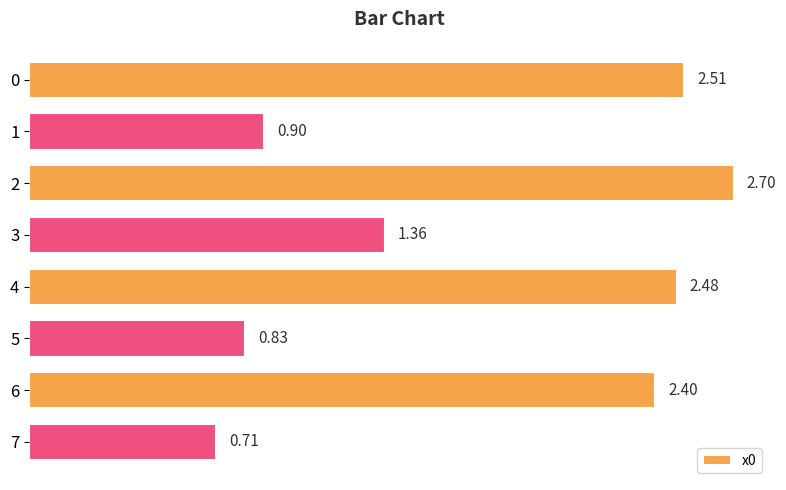

What is the change in value from 3 to 6?

+1.0